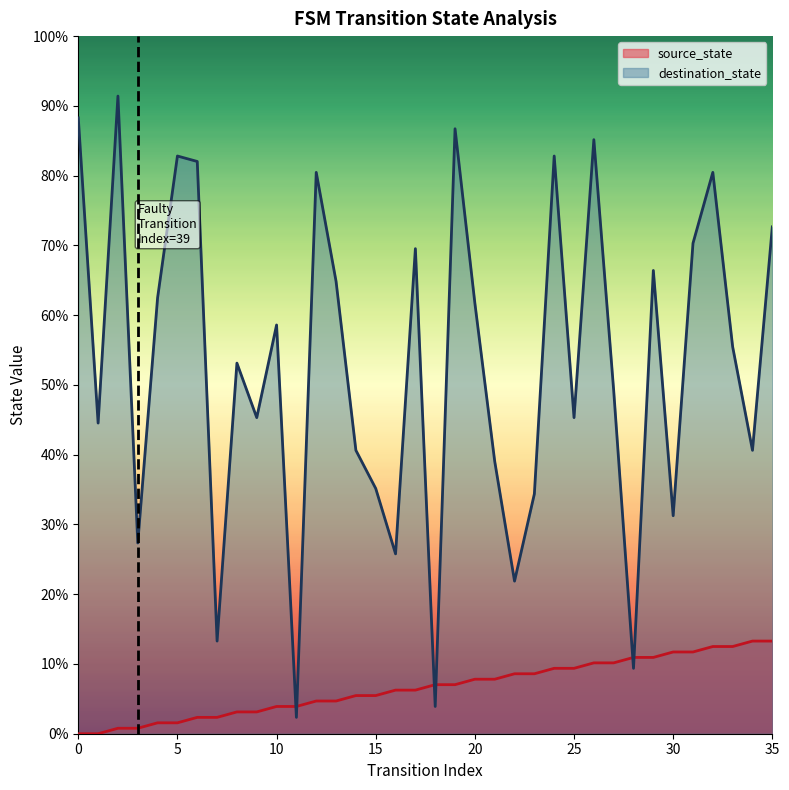

Is it true that source_state equals 1 at 2?

True